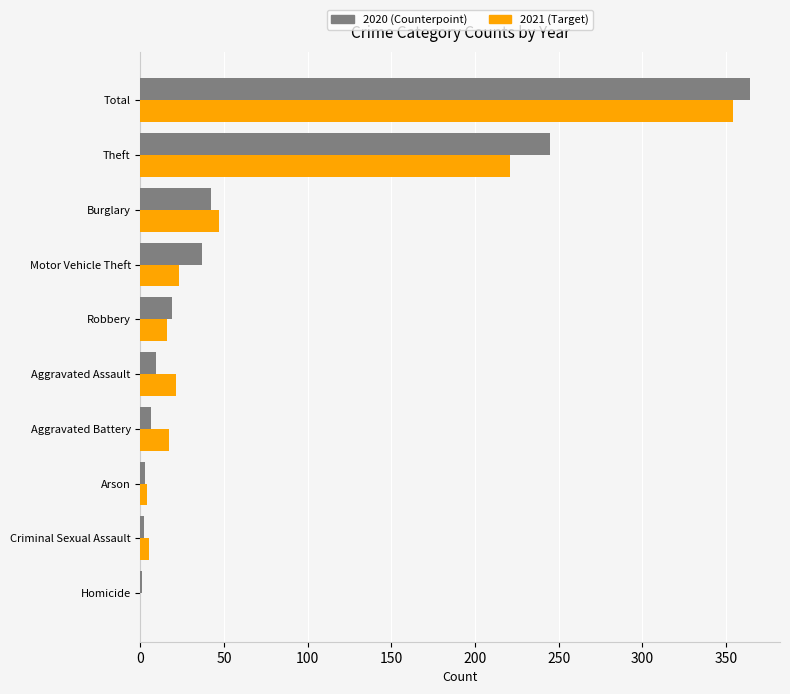

Which category has the highest value across all series?

Total